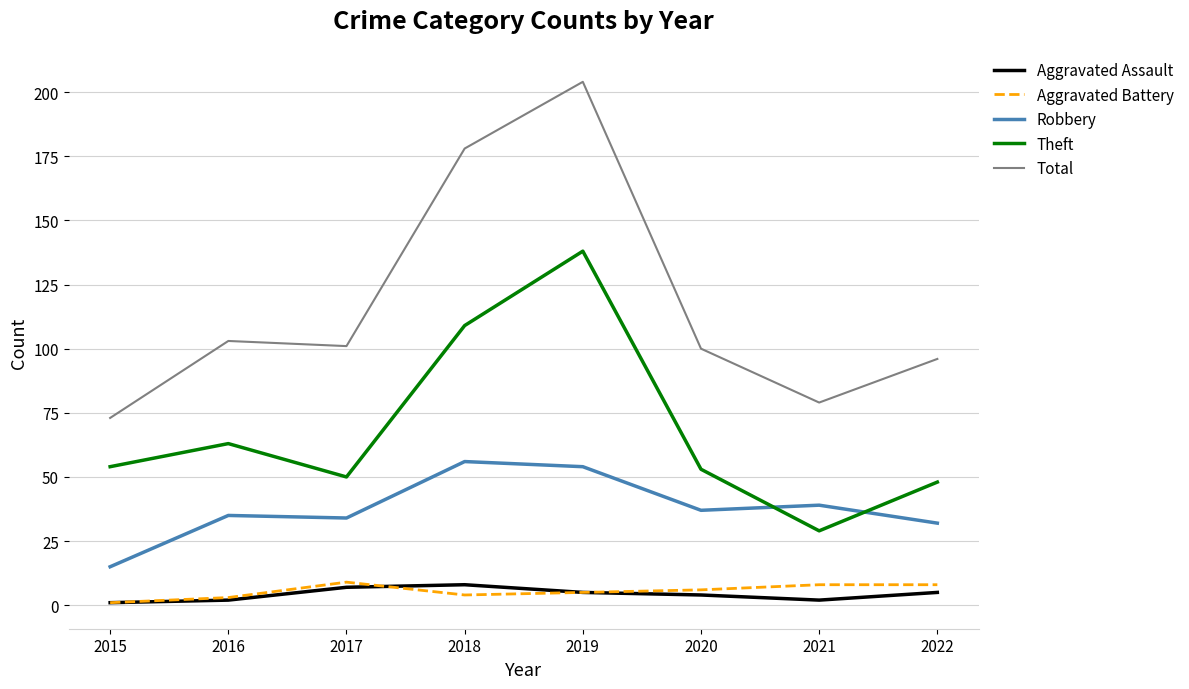

Which category has the lowest value in the Total series?

2015